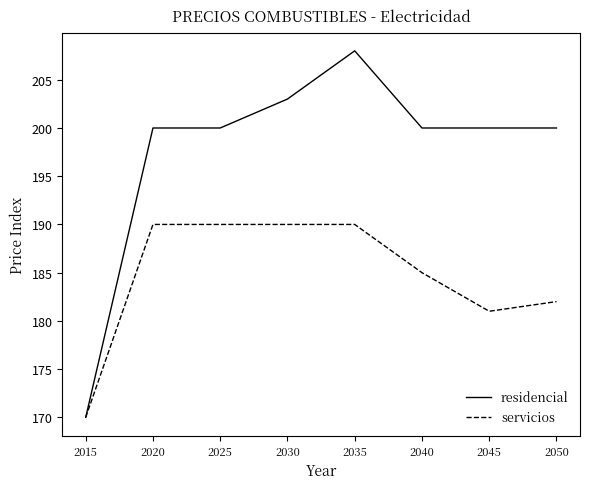

Reading right to left, extract all data points from this chart.

residencial: 200	200	200	208	203	200	200	170
servicios: 182	181	185	190	190	190	190	170